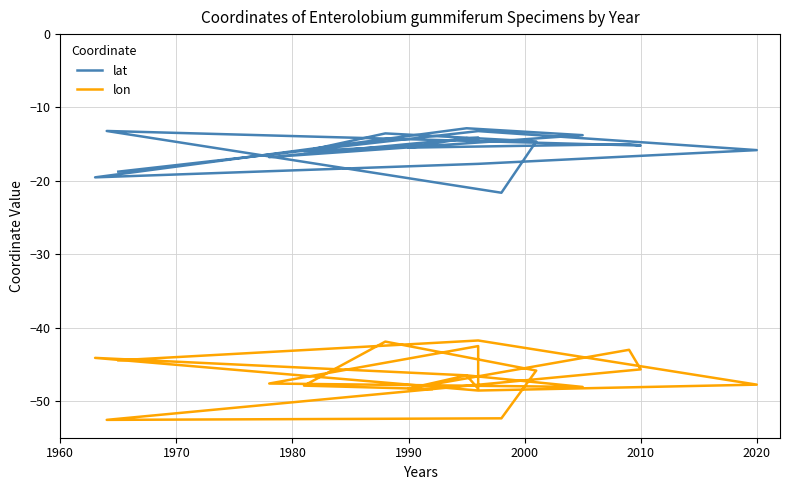

Count the number of data series in this chart.

2